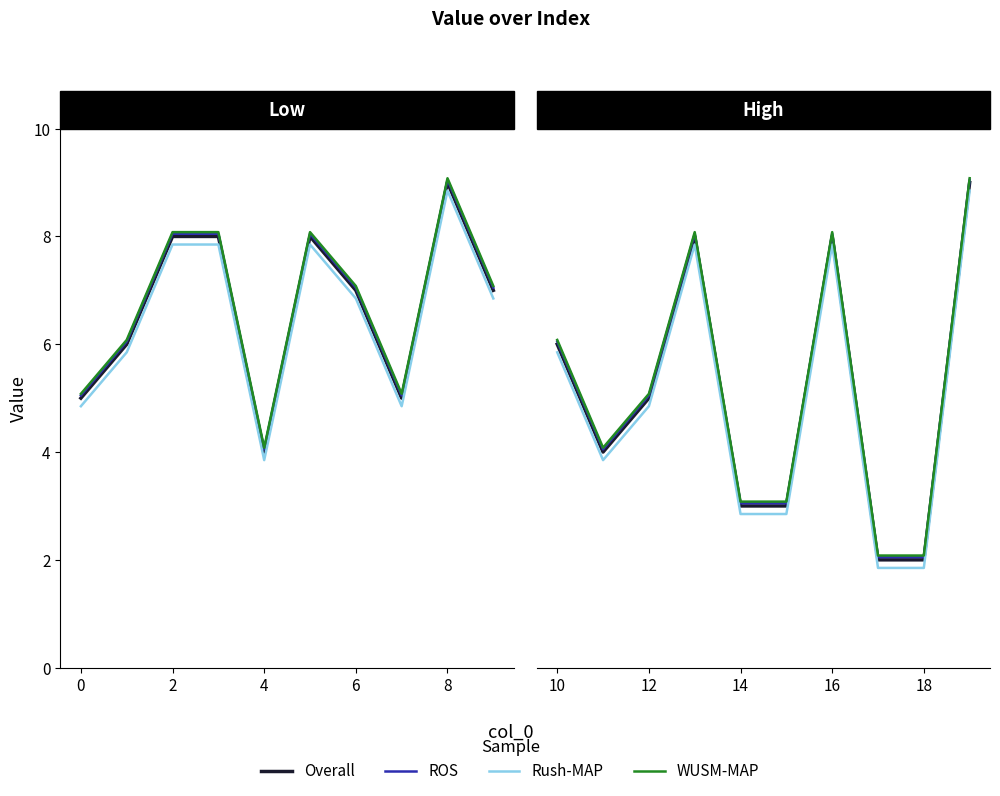

How many data points in Overall are above 5?

4